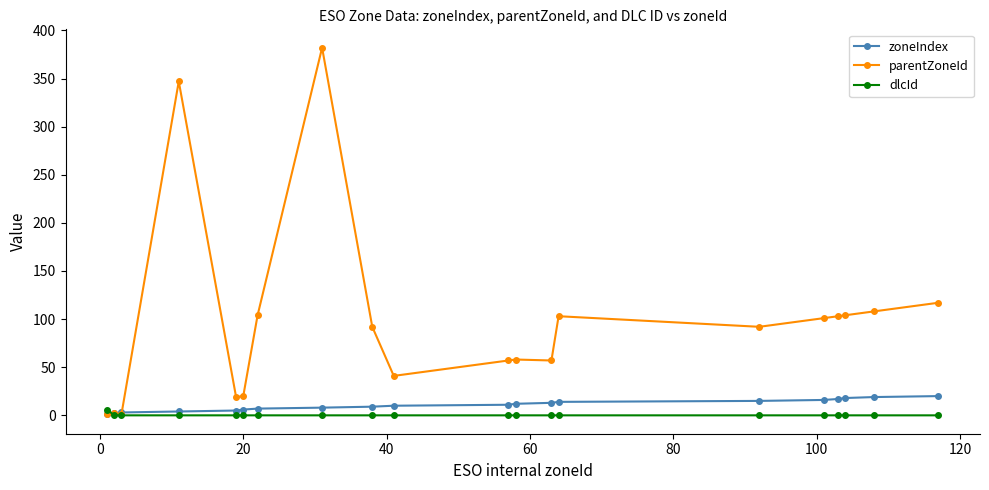

What is the value of the parentZoneId point at the 6th from the left?

20